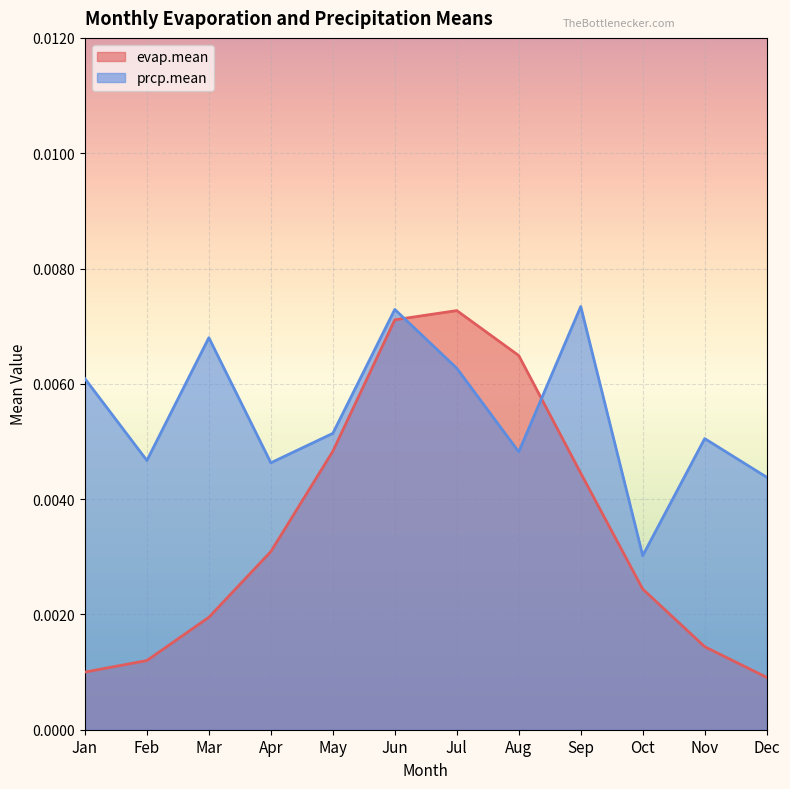

Rank the series by their maximum value, from highest to lowest.

prcp.mean, evap.mean